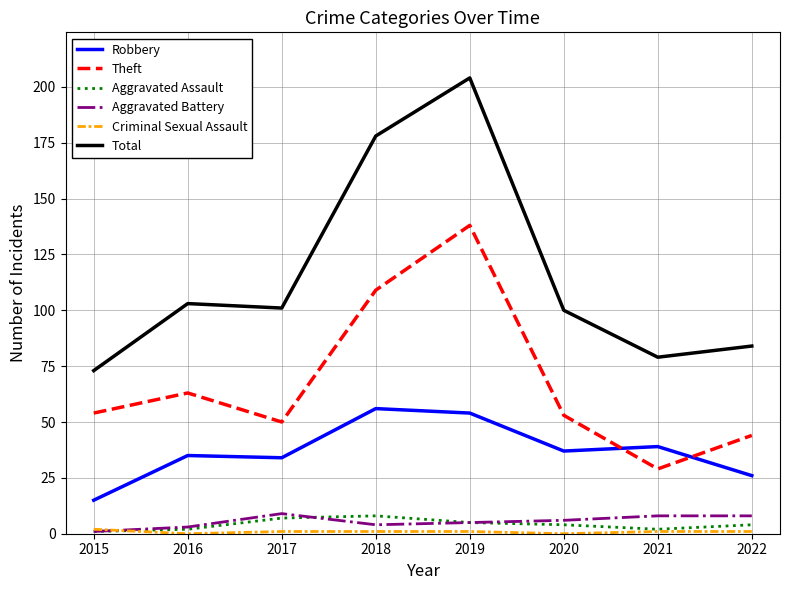

True or false: Total and Theft cross at least once.

False